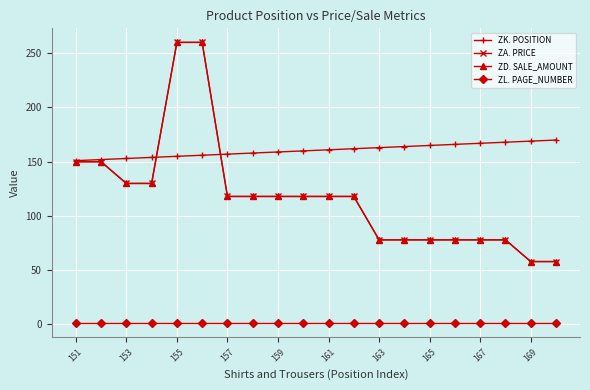

Does the chart have visible grid lines?

Yes